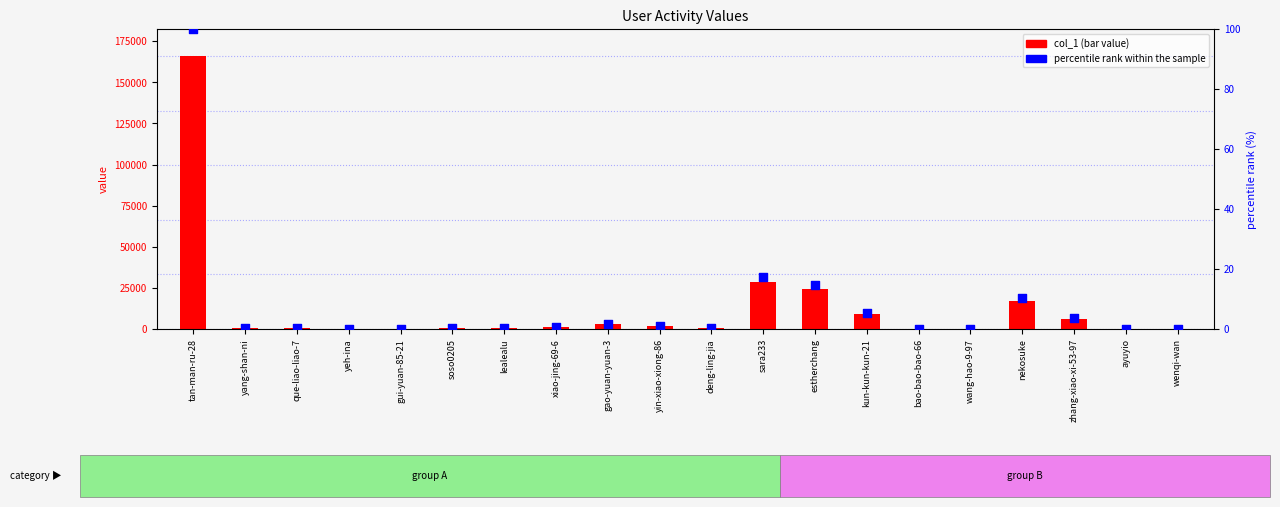

At how many categories does at least one series exceed 115408?

1